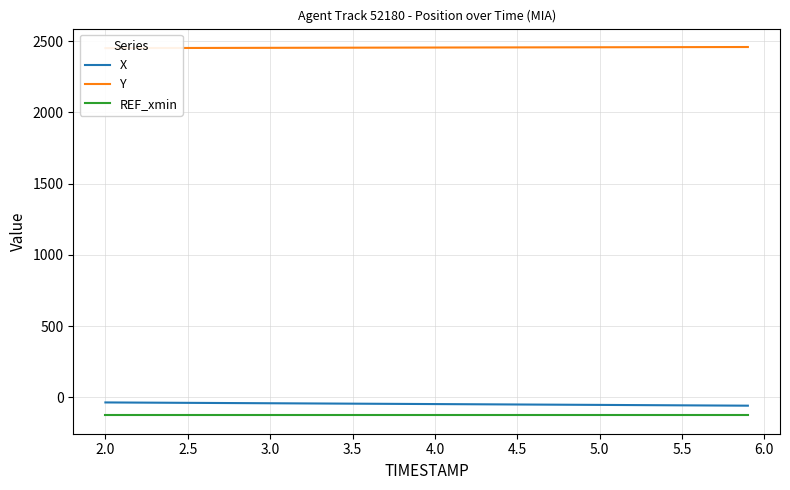

True or false: X and REF_xmin cross at least once.

False